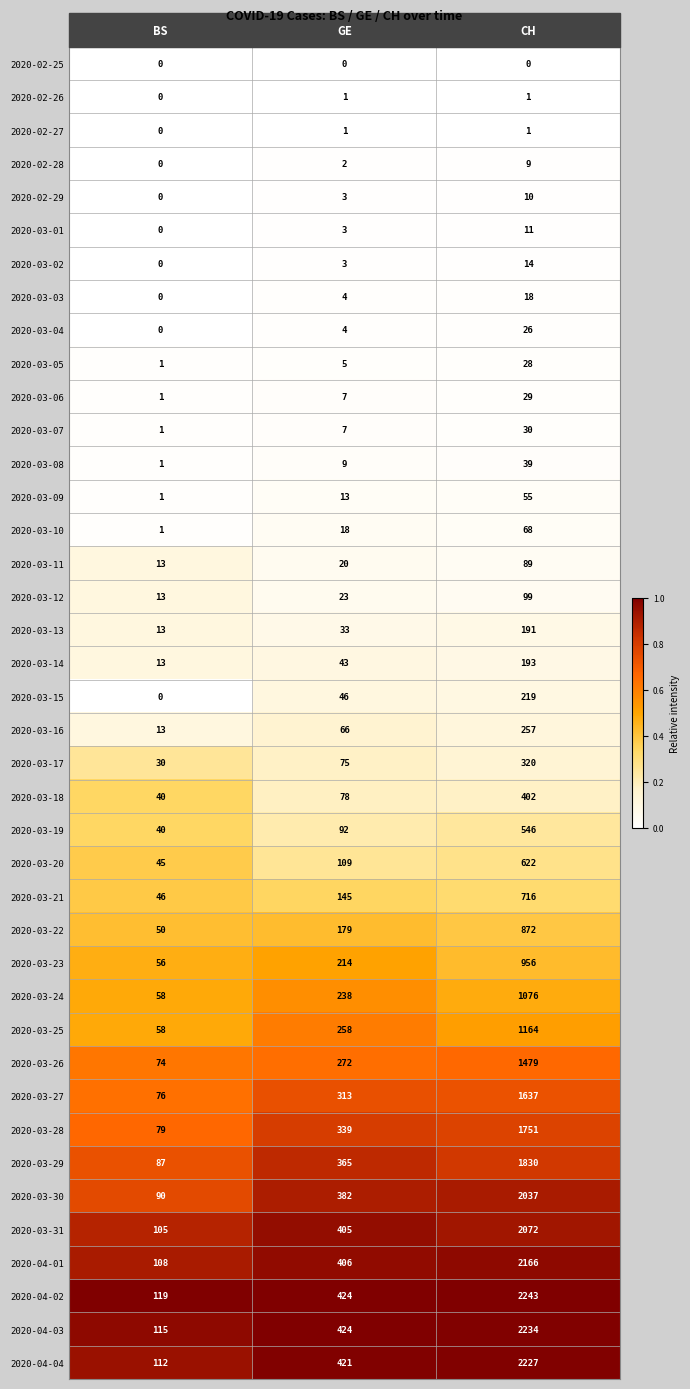

What is the difference between the maximum and minimum values in the 2020-02-28 series?

9